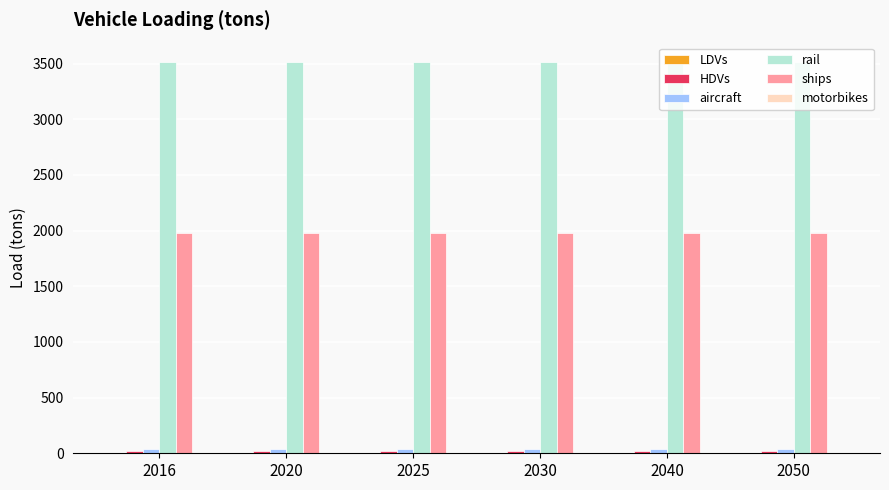

Which series has the largest total across all categories?

rail